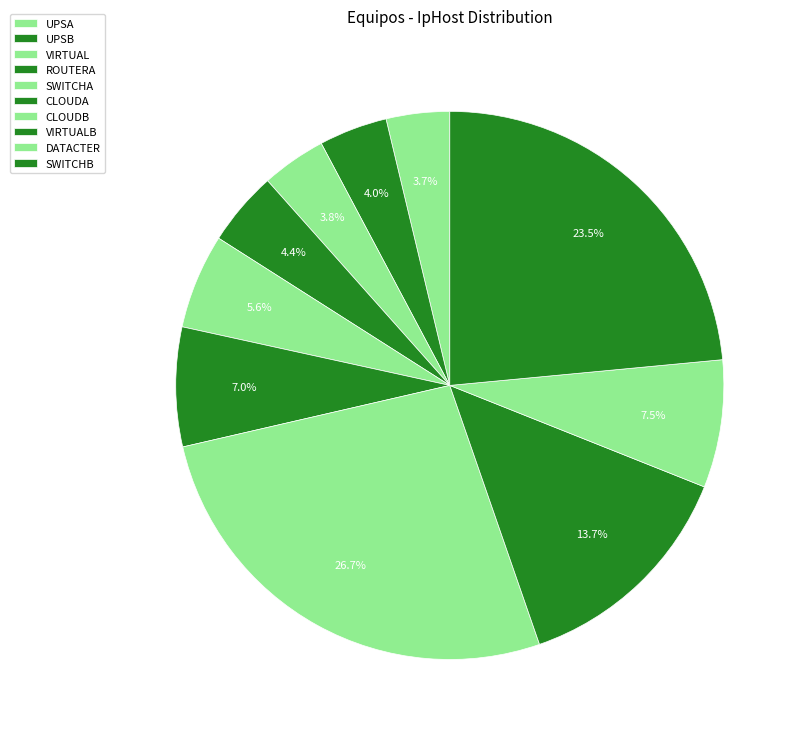

Approximately how many times larger is the value at VIRTUALB compared to VIRTUAL?

3.6